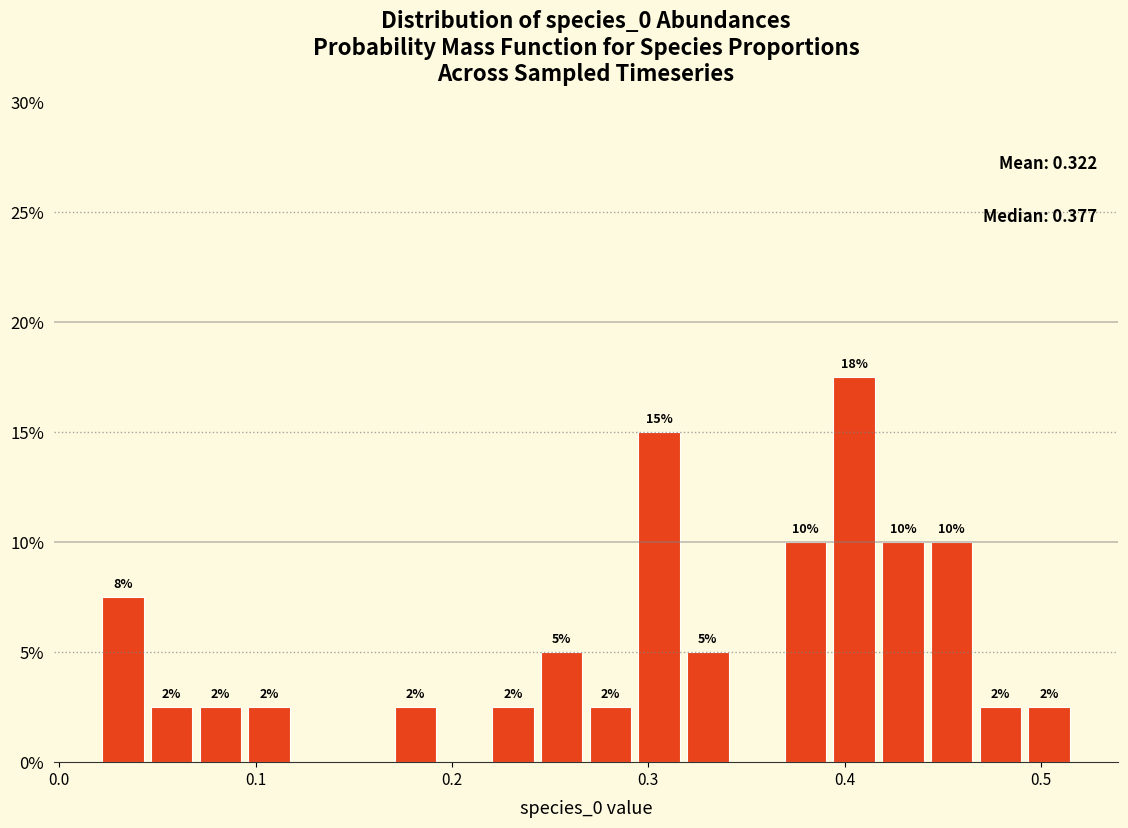

Around what value on the x-axis is the tallest bar? Give the approximate position of its centre, as read against the axis.

0.40